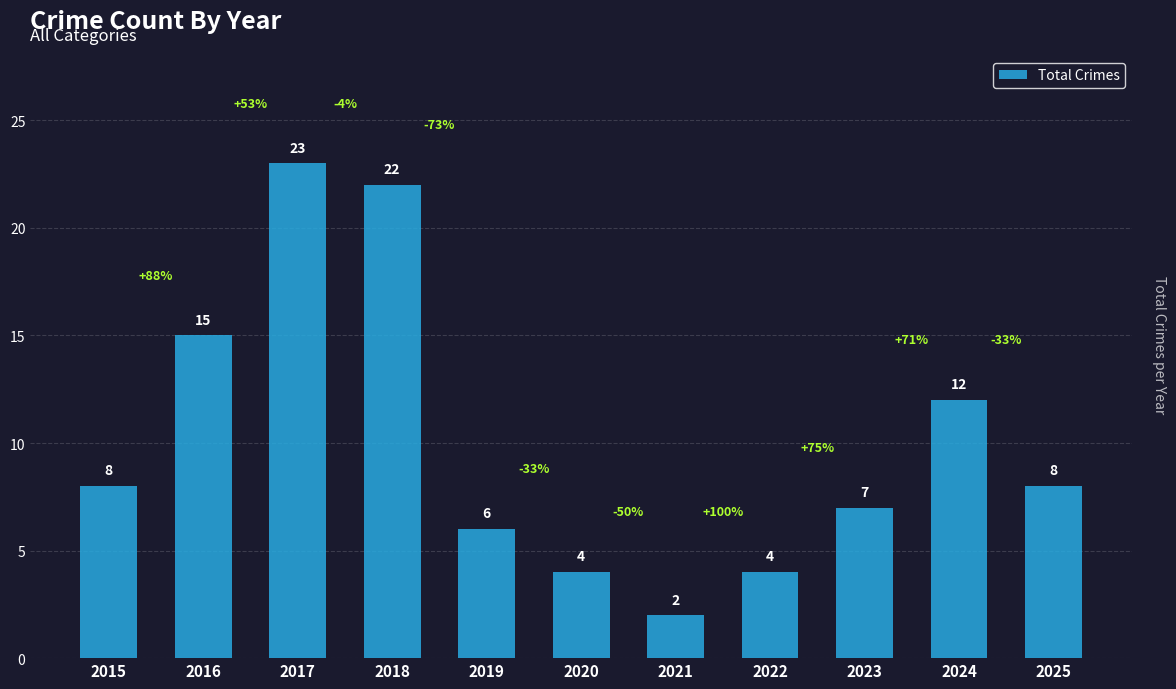

Which has a higher value, 2020 or 2021?

2020